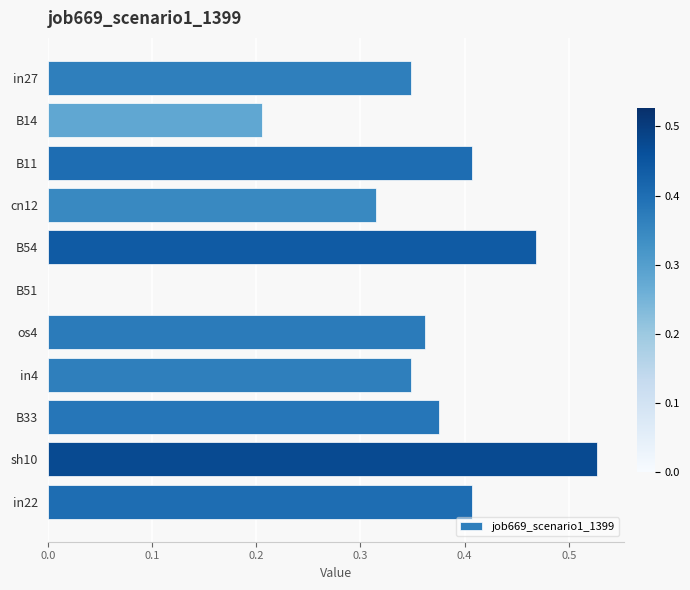

How many values are between 0 and 1?

11